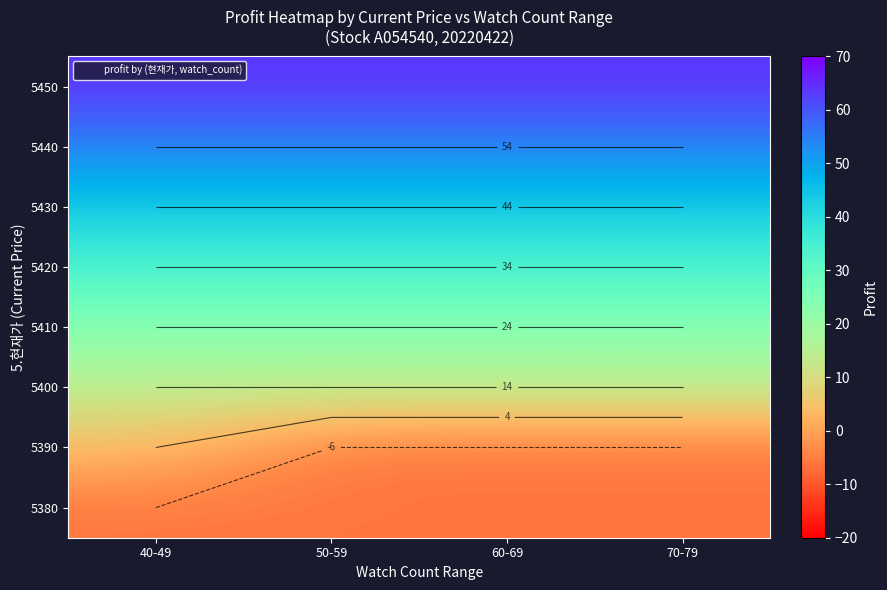

At which category is the sum across all series the highest?

40-49